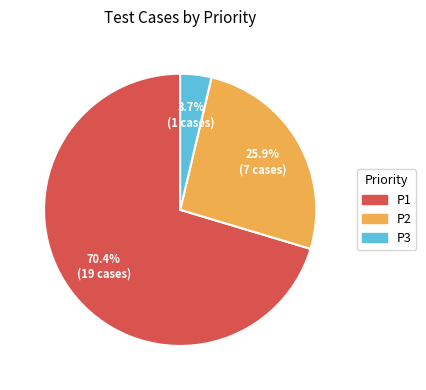

To the nearest percent, what is the average slice percentage?

33%